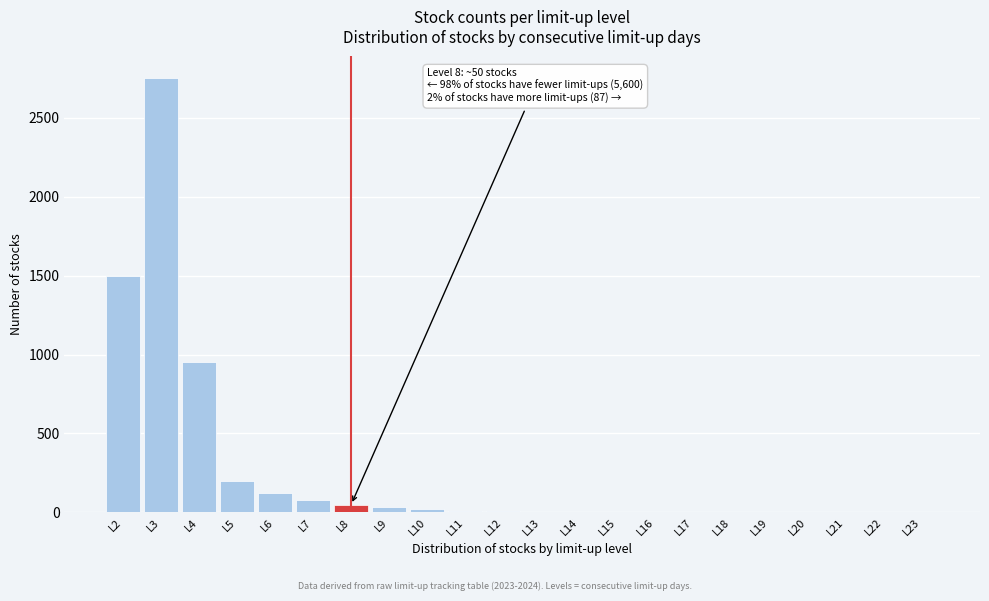

Which category has the highest value across all series?

L3